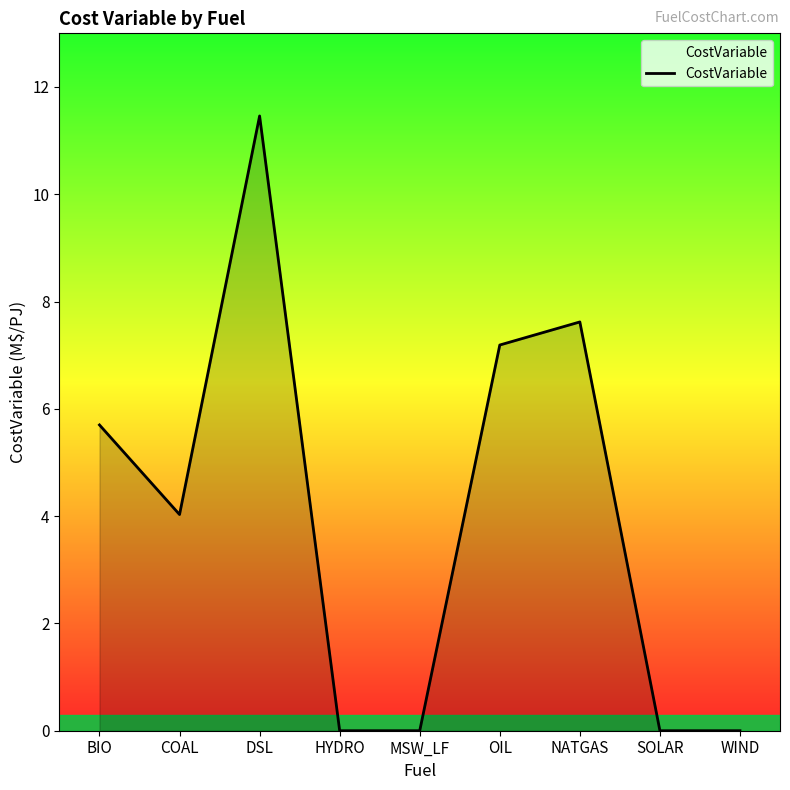

What is the sum of all values?

36.0